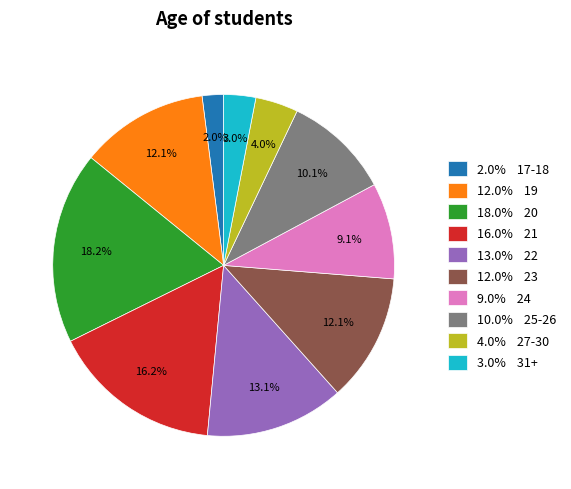

Count the number of slices in the pie.

10